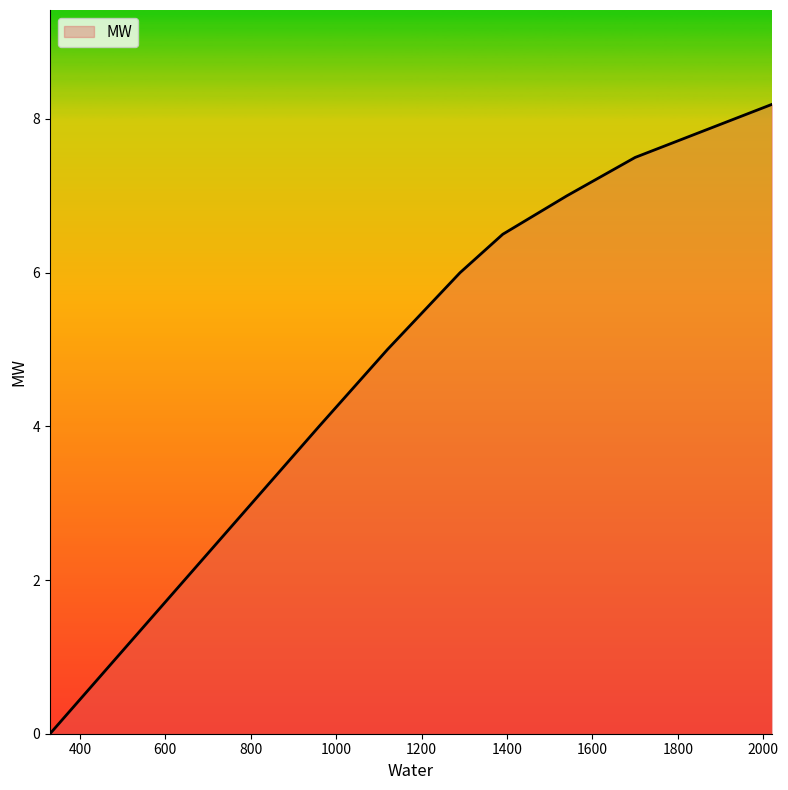

True or false: there are more than 0 points higher than both neighbors.

False